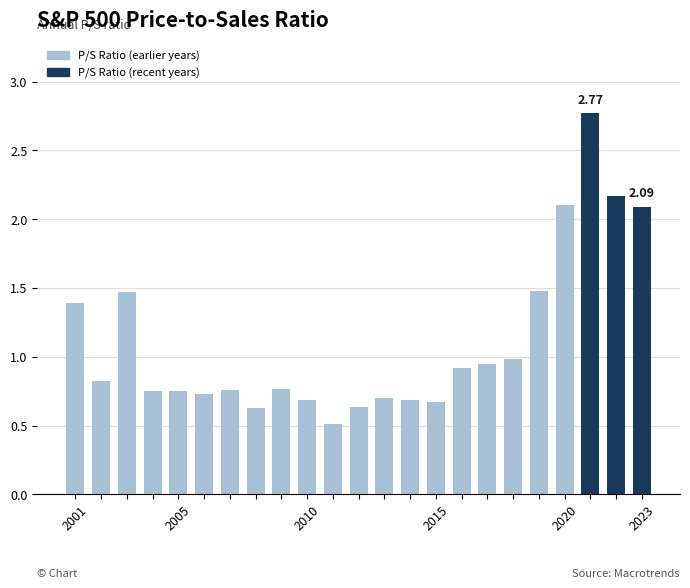

What is the difference between the maximum and second lowest values?

2.1